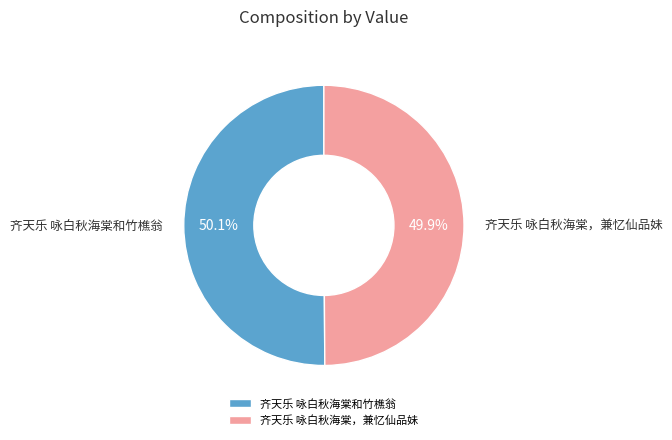

To the nearest percent, what is the combined percentage of 齐天乐 咏白秋海棠和竹樵翁 and 齐天乐 咏白秋海棠，兼忆仙品妹?

100%